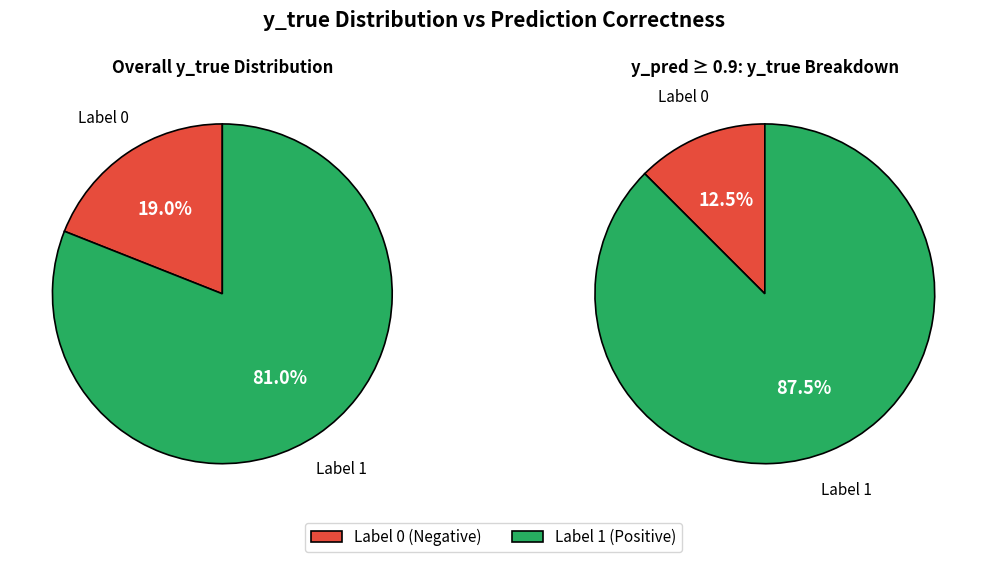

Is it true that 0 is 1% of the pie?

False